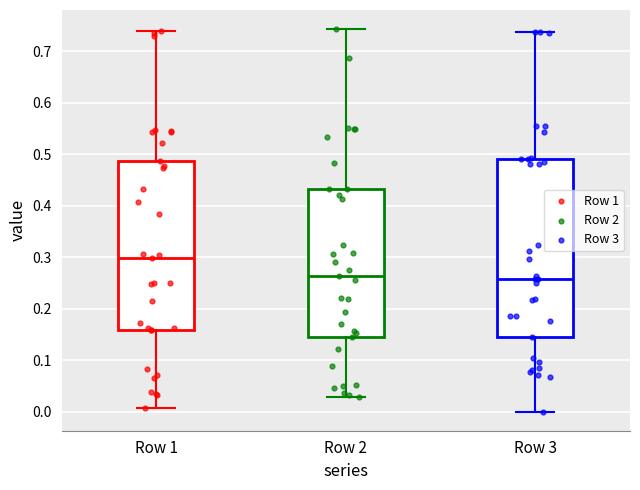

Which box is the tallest, from its lower edge to its upper edge?

Row 3